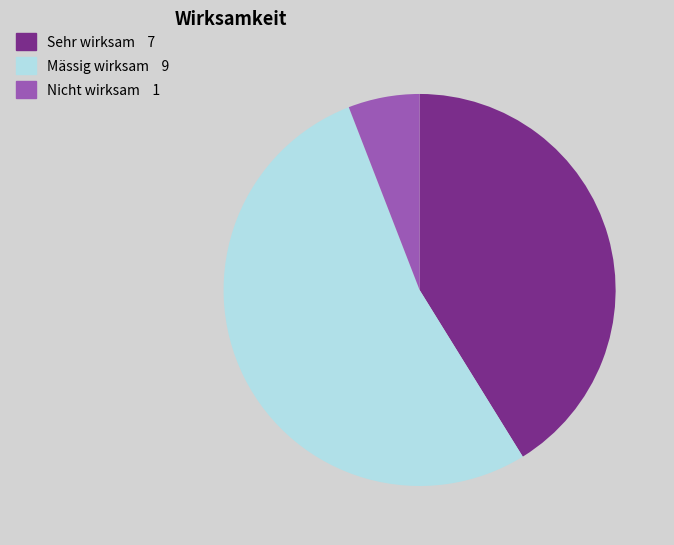

Is the sum of Sehr wirksam and Mässig wirksam greater than half?

Yes